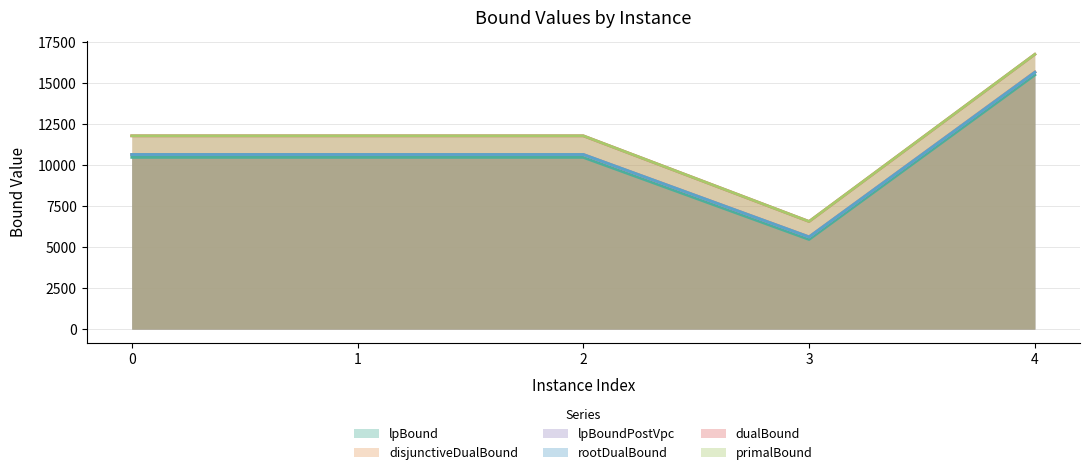

Read the lpBoundPostVpc value at 0.

10659.0